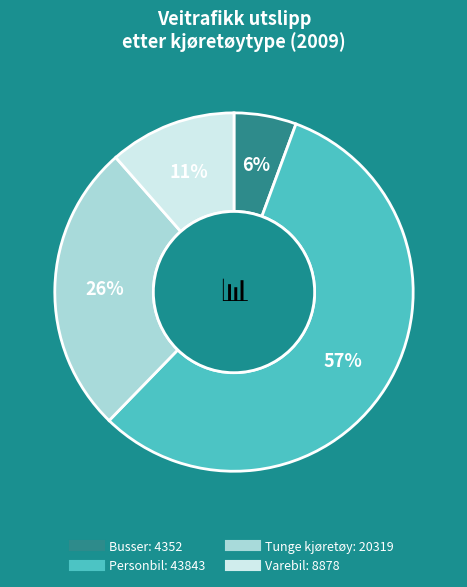

Is it true that Tunge kjøretøy is 36% of the pie?

False